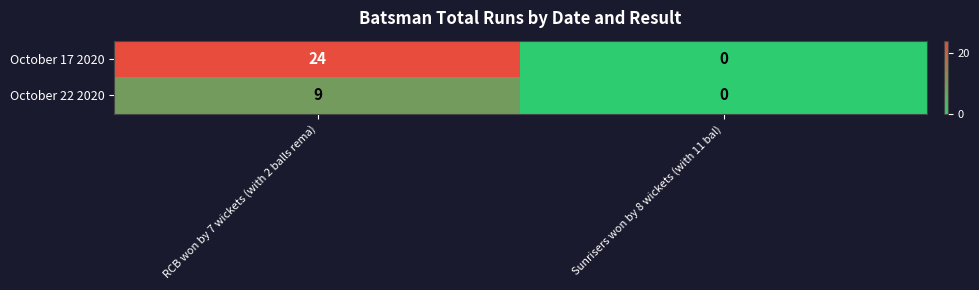

What is the spread (max minus min) of values at RCB won by 7 wickets (with 2 balls rema)?

15